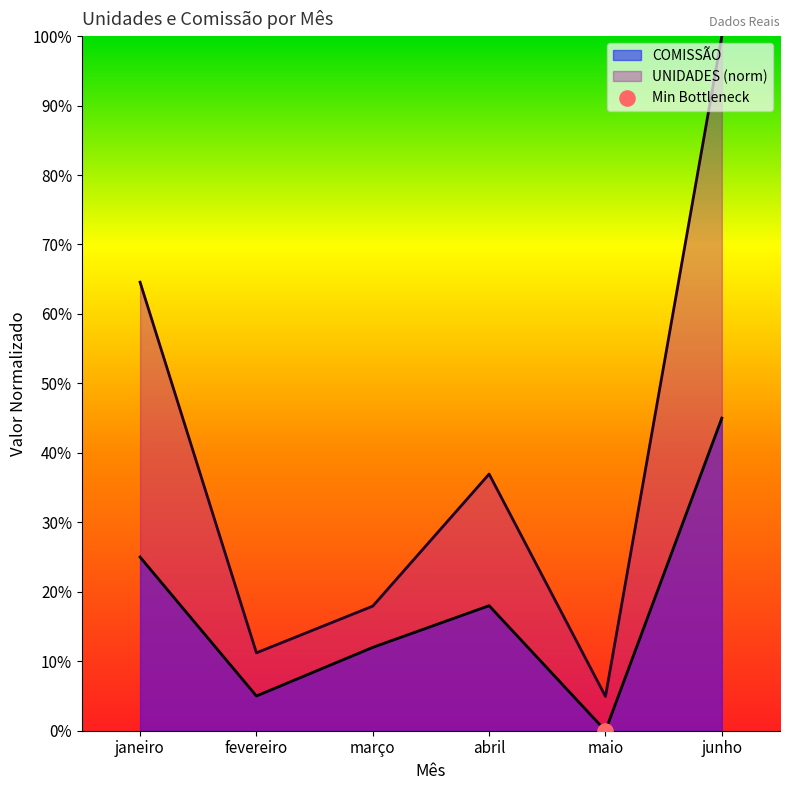

Is the value of COMISSÃO at março greater than the value of UNIDADES at maio?

Yes